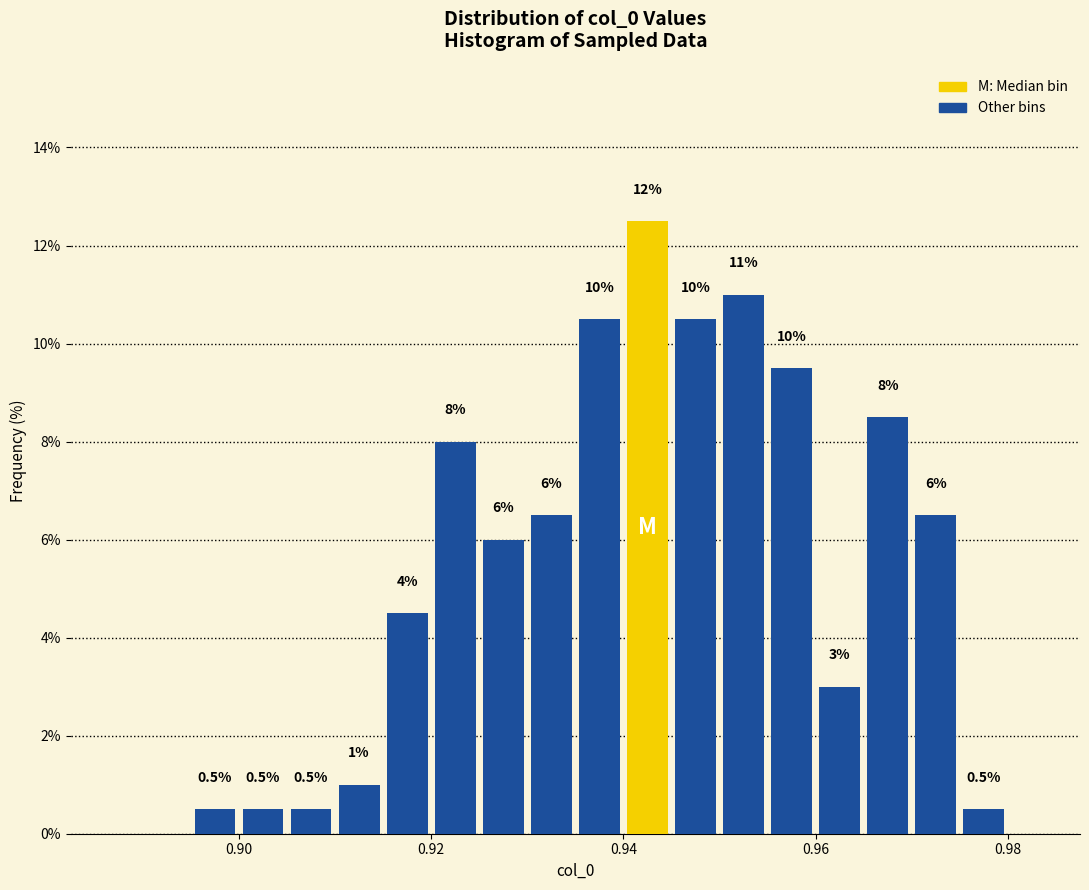

Around what value on the x-axis is the tallest bar? Give the approximate position of its centre, as read against the axis.

0.942